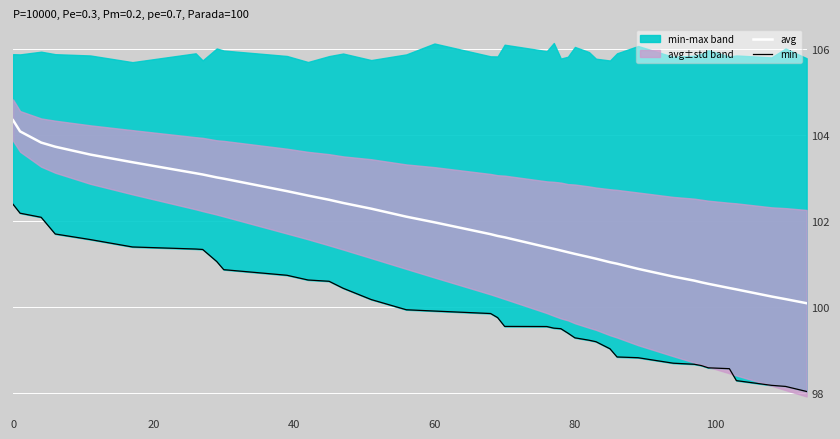

What is the lowest value of the avg series?

100.1